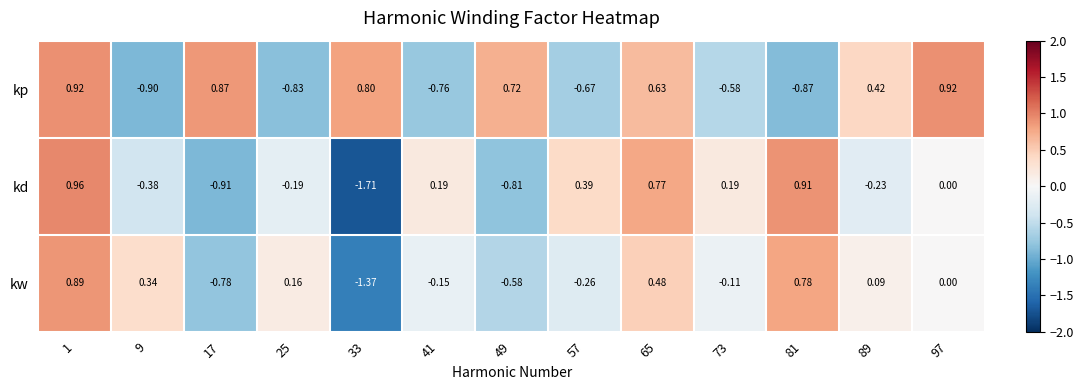

Which series has the largest total across all categories?

kp